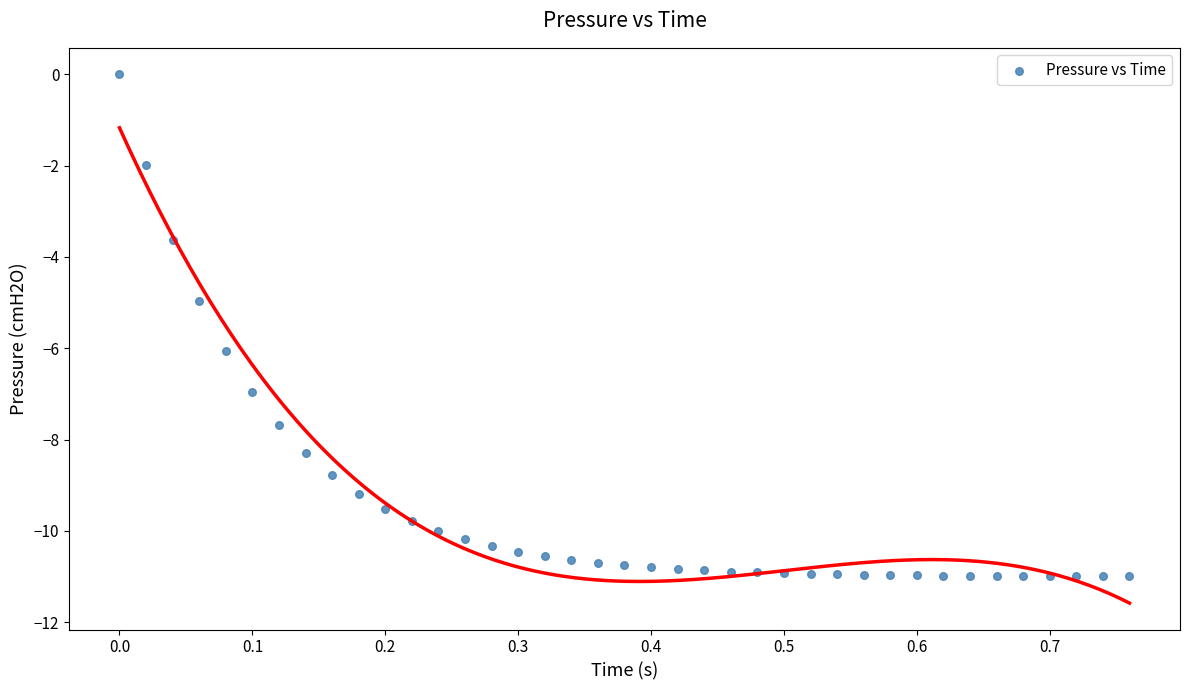

What is the range of Y values (max minus min)?

11.0